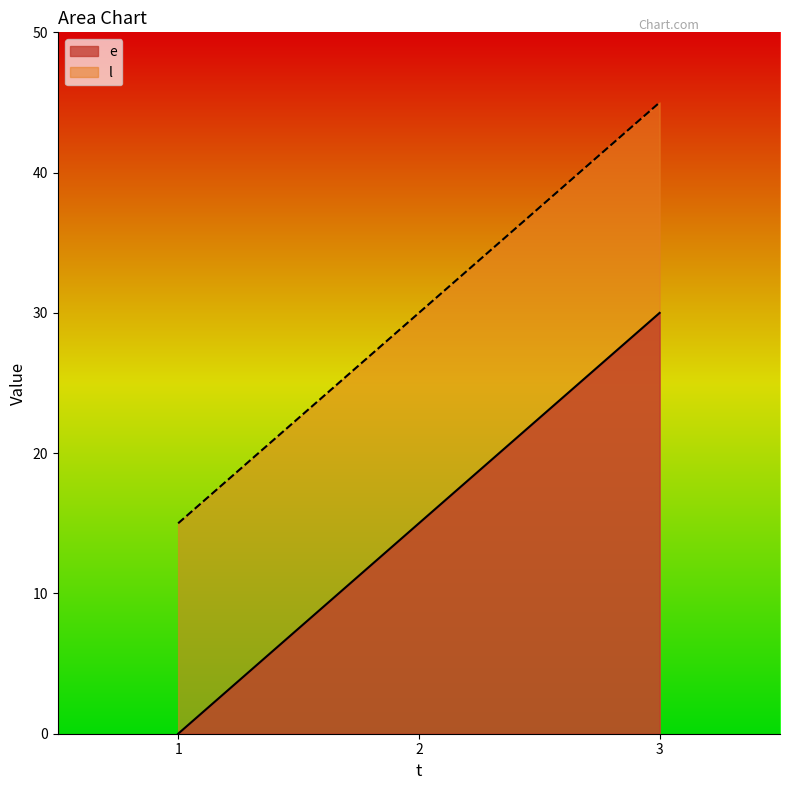

At which category is the sum across all series the highest?

3